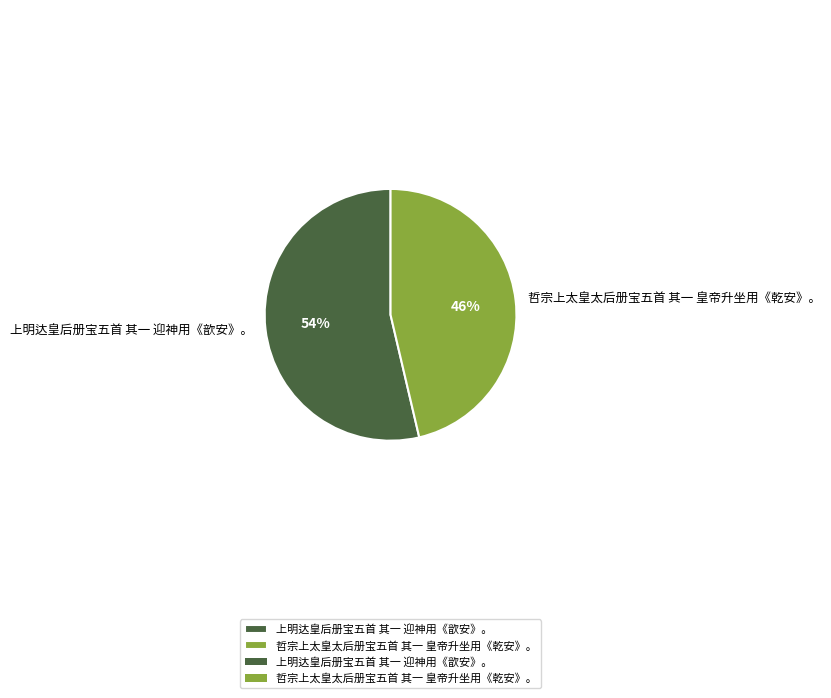

What is the majority slice?

上明达皇后册宝五首 其一 迎神用《歆安》。